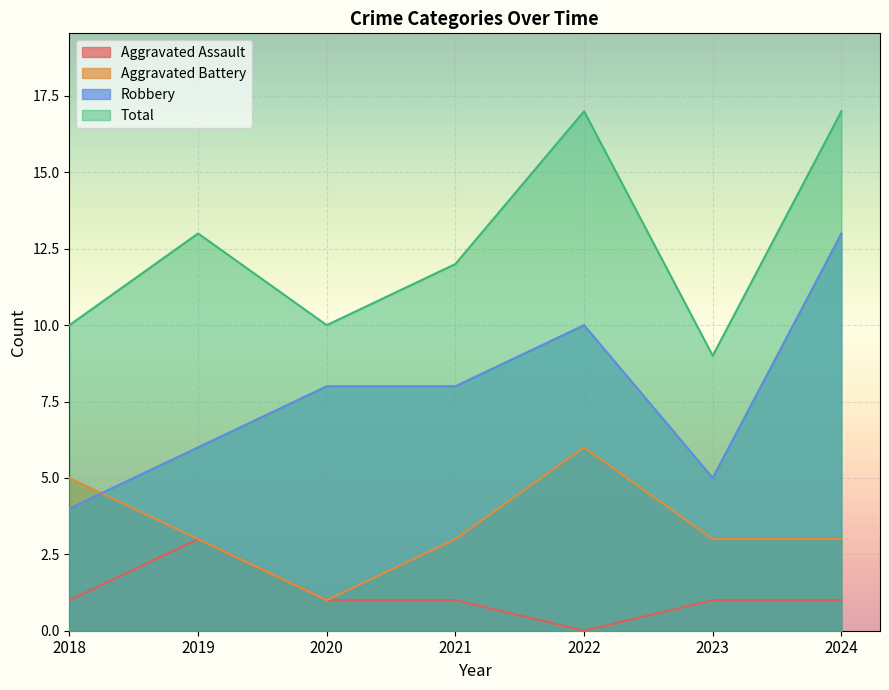

True or false: Aggravated Assault has more than 2 points higher than both neighbors.

False